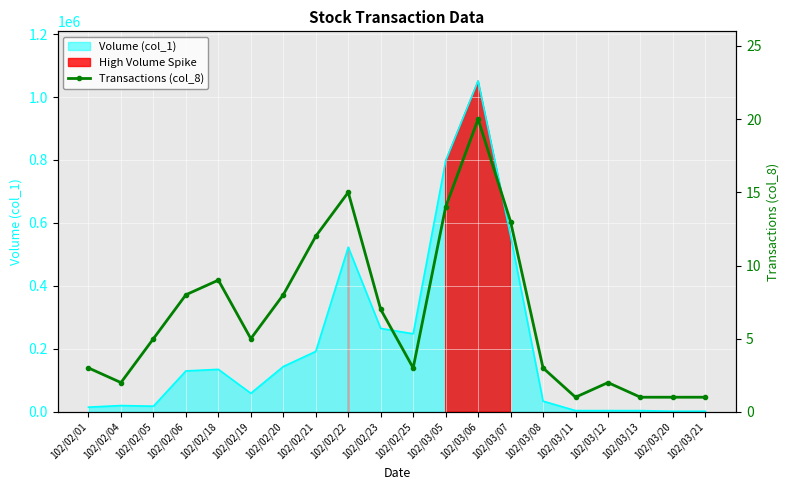

Reading left to right, list all the values displayed in this chart.

102/02/01=3	102/02/04=2	102/02/05=5	102/02/06=8	102/02/18=9	102/02/19=5	102/02/20=8	102/02/21=12	102/02/22=15	102/02/23=7	102/02/25=3	102/03/05=14	102/03/06=20	102/03/07=13	102/03/08=3	102/03/11=1	102/03/12=2	102/03/13=1	102/03/20=1	102/03/21=1